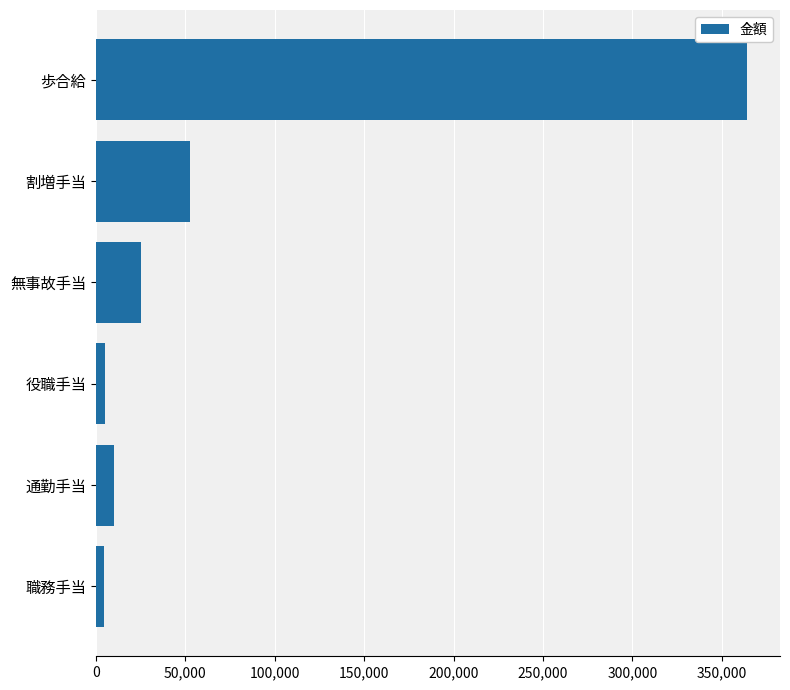

The value at 通勤手当 is 10000. True or false?

True